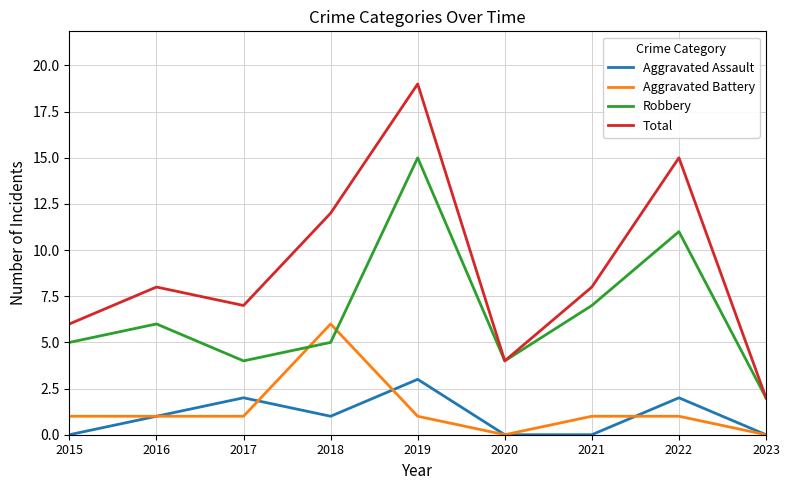

The value of Robbery at 2018 is 7. True or false?

False